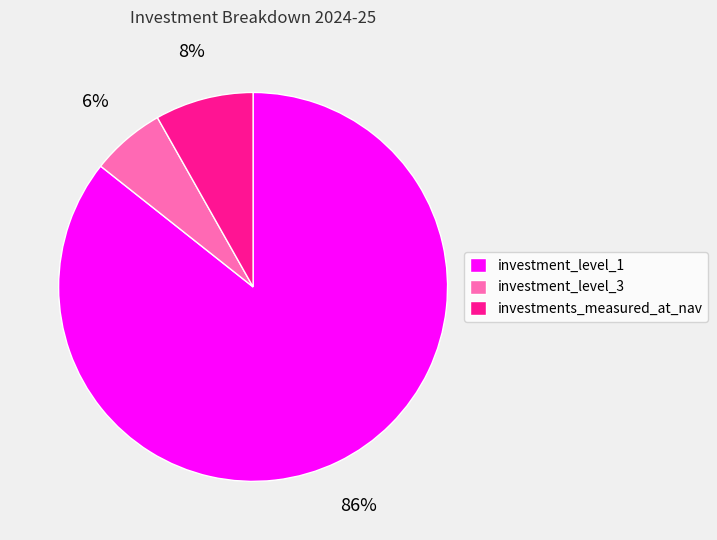

Which slice is the smallest?

investment_level_3